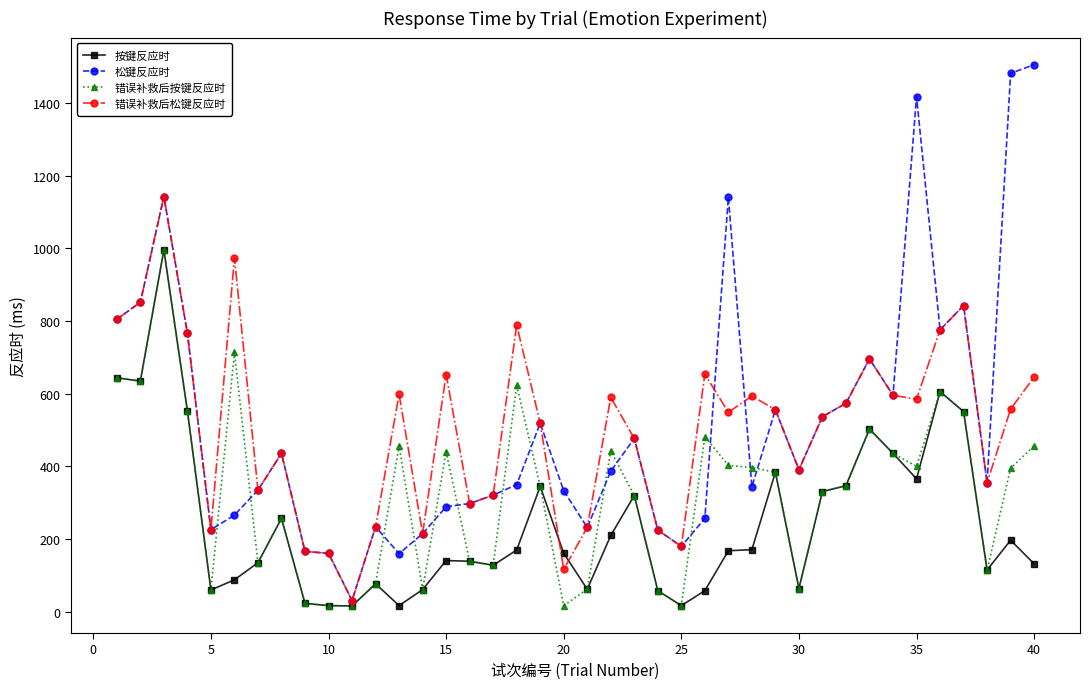

Count the number of data series in this chart.

4